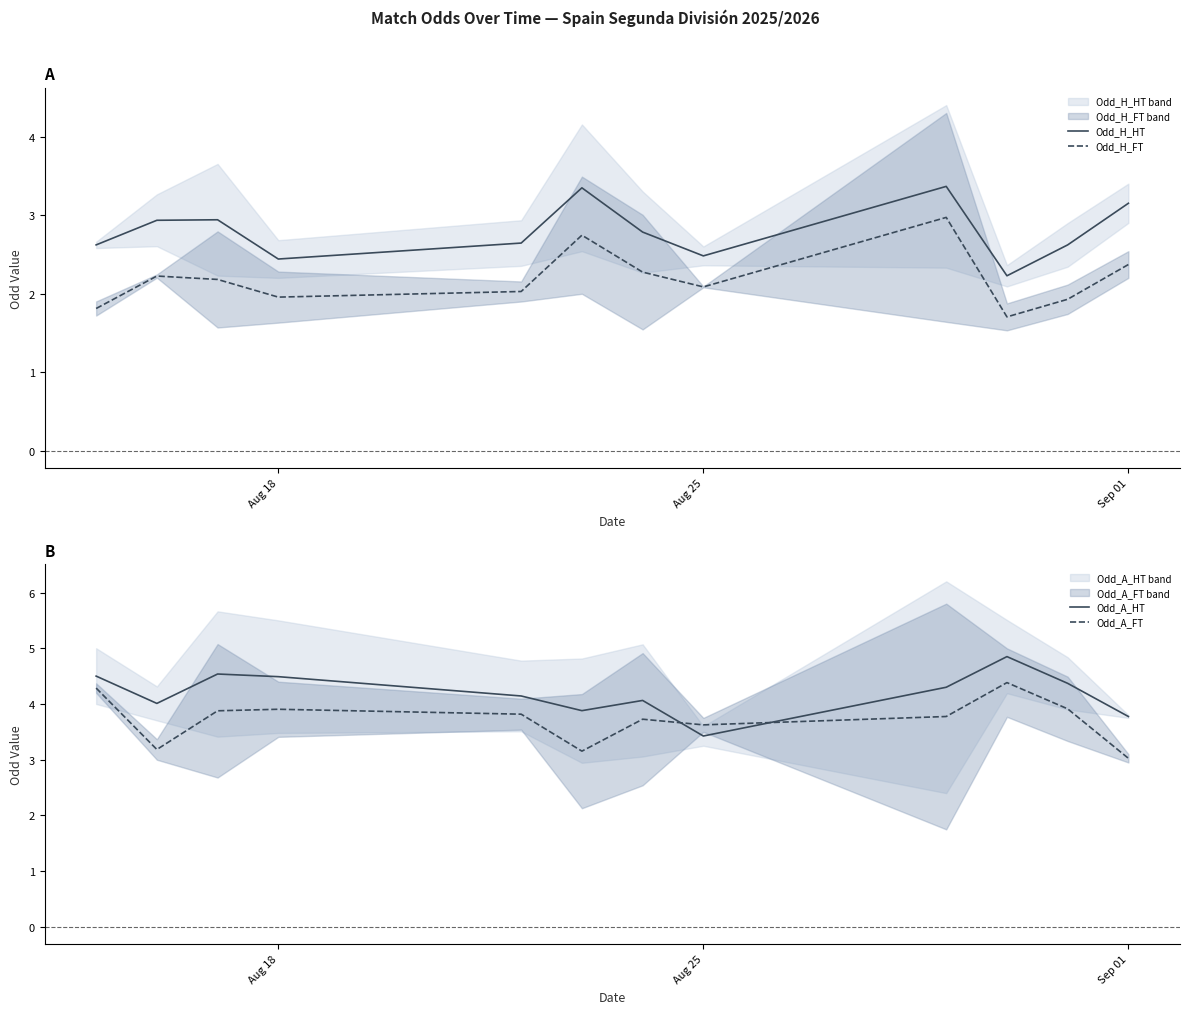

How many lines are shown in the chart?

4